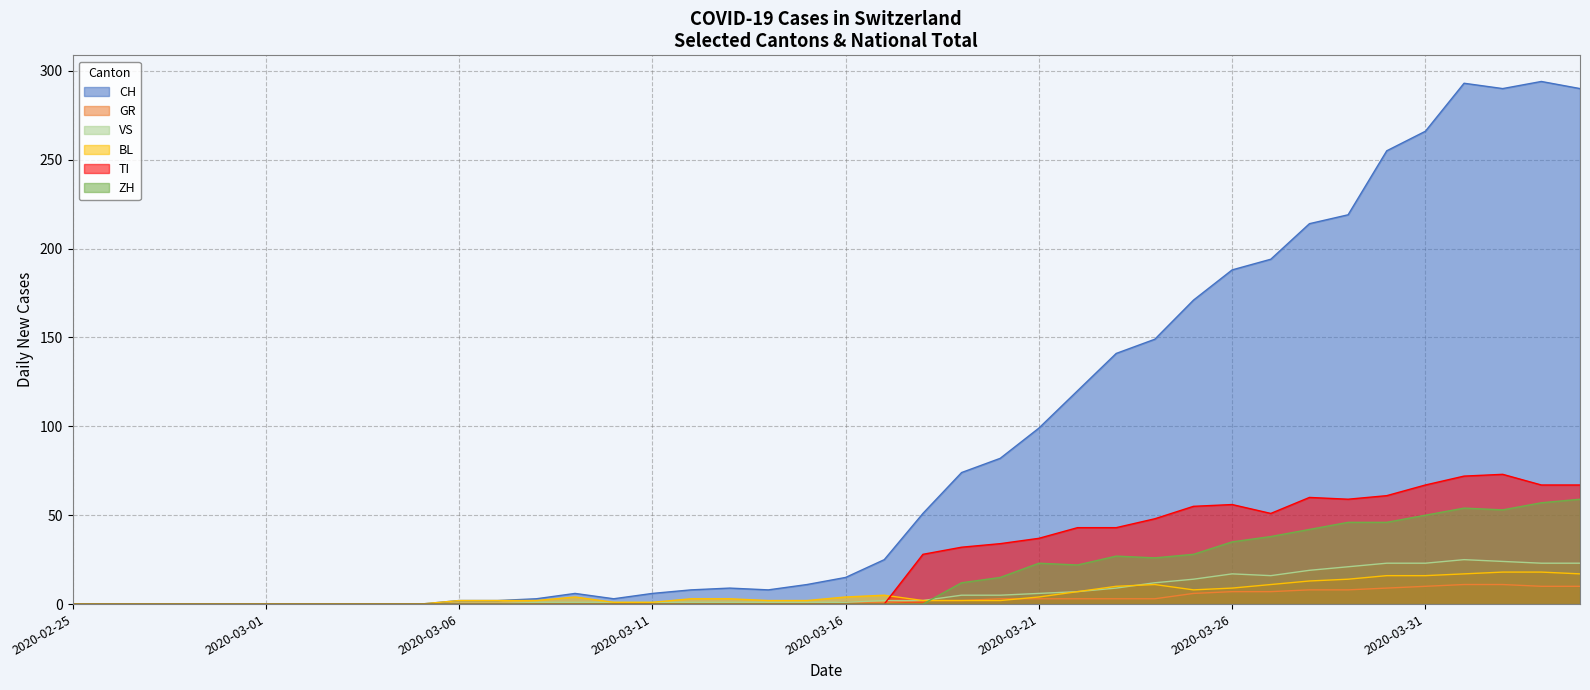

What is the difference between the maximum and second lowest values in the BL series?

18